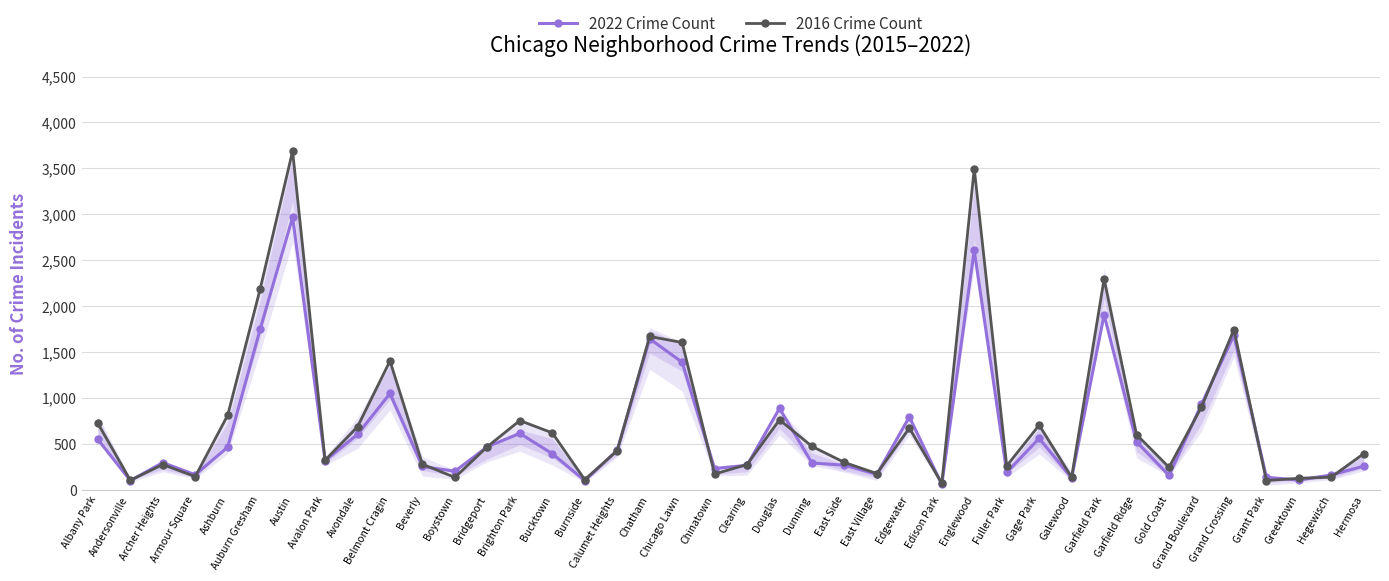

What is the approximate value of 2022 Crime Count at Grand Crossing?

1684